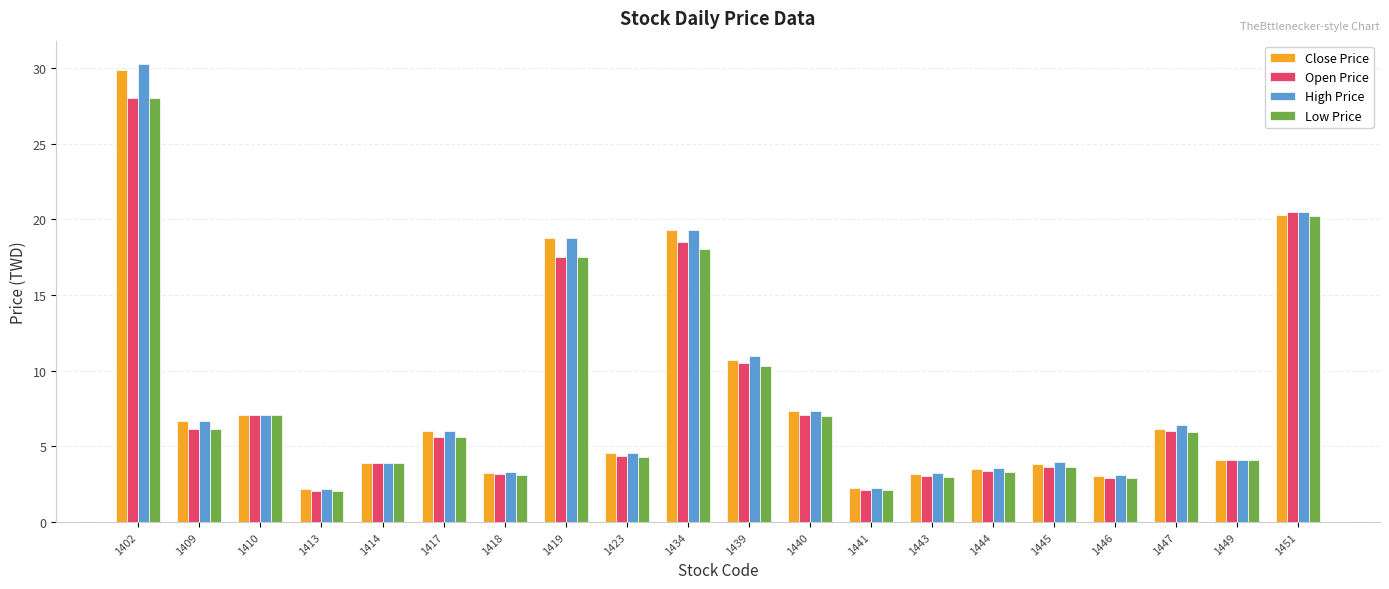

At how many categories does at least one series exceed 27?

1